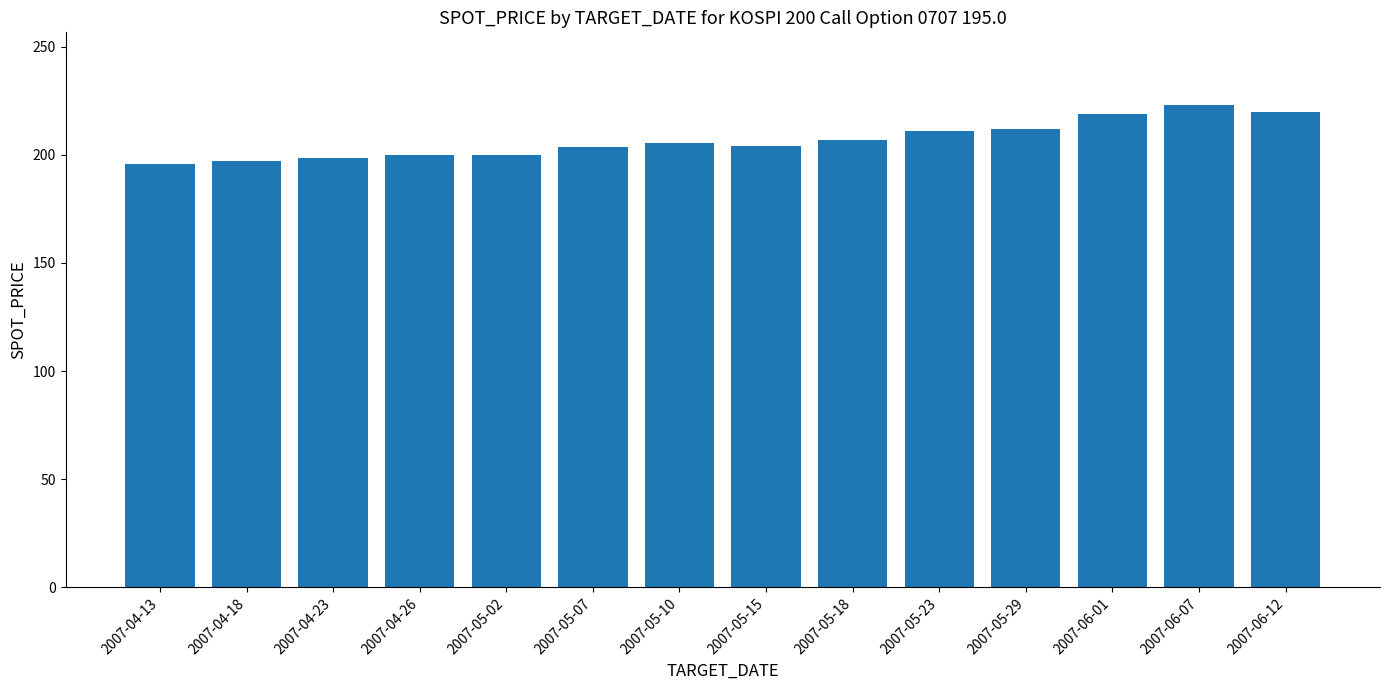

Approximately how many times larger is the value at 2007-04-13 compared to 2007-05-29?

0.9